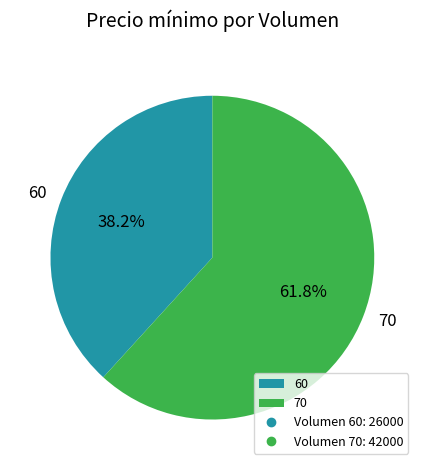

Combined, what portion of the pie is 60 and 70?

100.0%